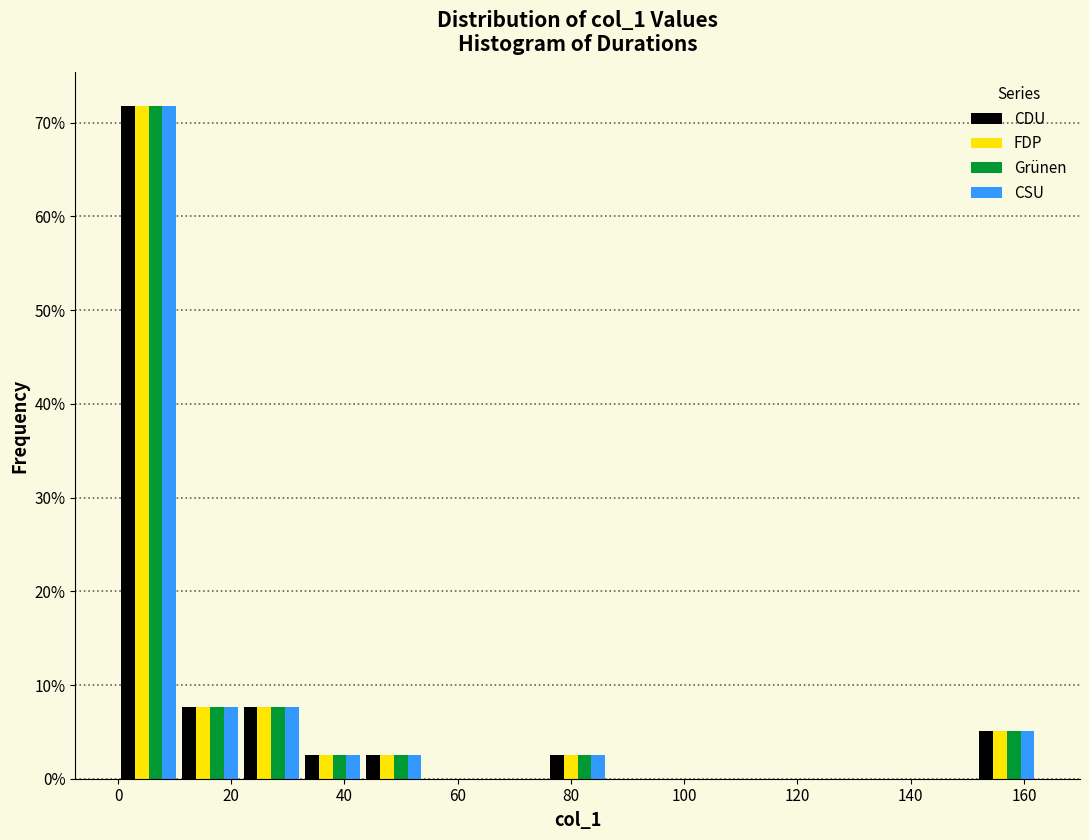

Reading left to right, transcribe this chart: for each range on the x-axis, give the height of each series' bar. Neither the bar edges nor the heights are printed on the chart, so give them approximately, as read against the axes.

0 to 10: CDU=72	FDP=72	Grünen=72	CSU=72
10 to 22: CDU=8	FDP=8	Grünen=8	CSU=8
22 to 32: CDU=8	FDP=8	Grünen=8	CSU=8
32 to 44: CDU=3	FDP=3	Grünen=3	CSU=3
44 to 54: CDU=3	FDP=3	Grünen=3	CSU=3
54 to 64: CDU=0	FDP=0	Grünen=0	CSU=0
64 to 76: CDU=0	FDP=0	Grünen=0	CSU=0
76 to 86: CDU=3	FDP=3	Grünen=3	CSU=3
86 to 98: CDU=0	FDP=0	Grünen=0	CSU=0
98 to 108: CDU=0	FDP=0	Grünen=0	CSU=0
108 to 120: CDU=0	FDP=0	Grünen=0	CSU=0
120 to 130: CDU=0	FDP=0	Grünen=0	CSU=0
130 to 140: CDU=0	FDP=0	Grünen=0	CSU=0
140 to 152: CDU=0	FDP=0	Grünen=0	CSU=0
152 to 162: CDU=5	FDP=5	Grünen=5	CSU=5